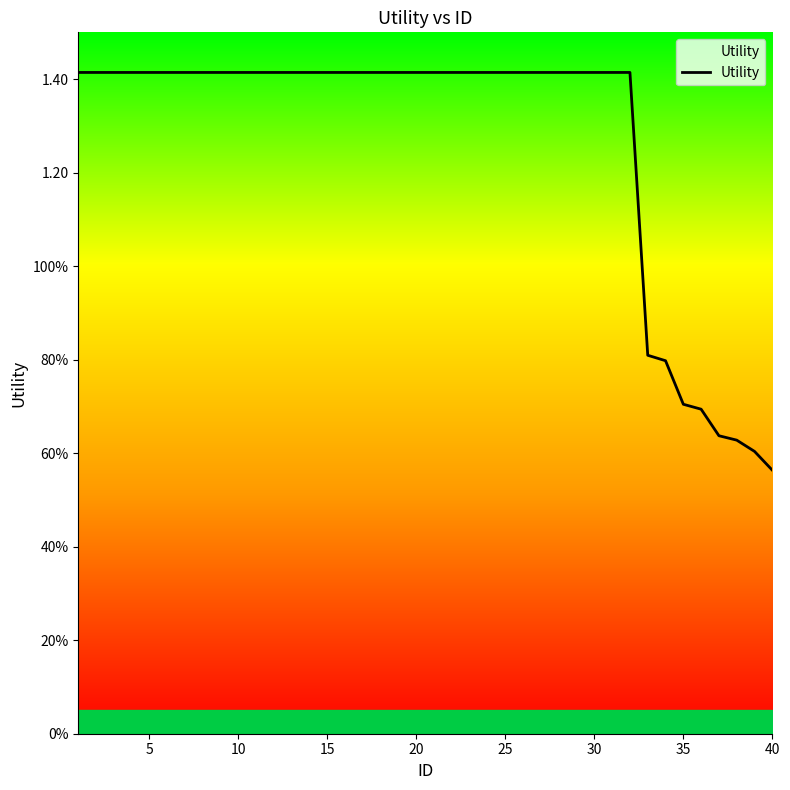

Is this an area chart (filled region under the line)?

Yes